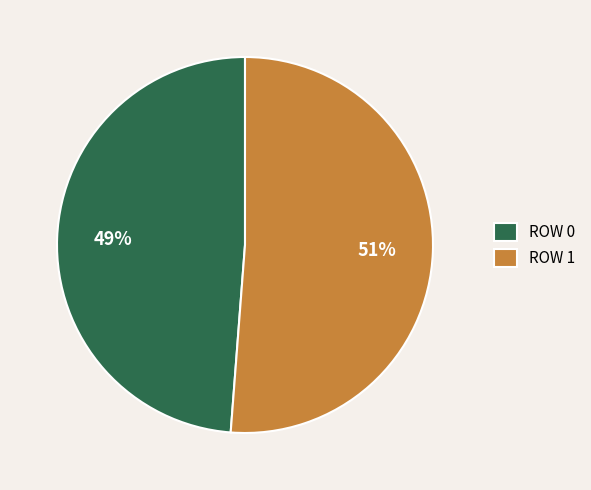

The ROW 1 slice represents 58% of the pie. True or false?

False